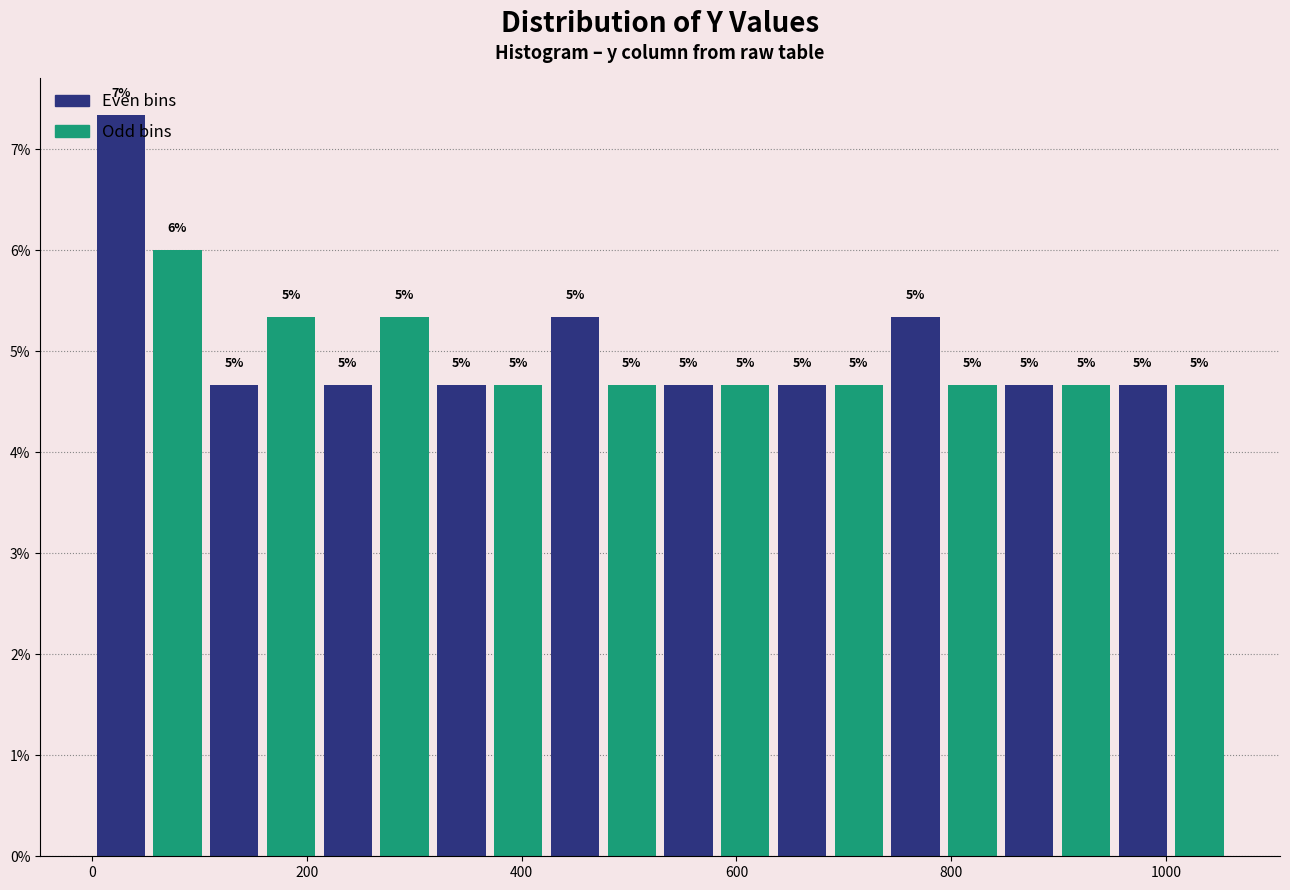

Around what value on the x-axis is the tallest bar? Give the approximate position of its centre, as read against the axis.

20